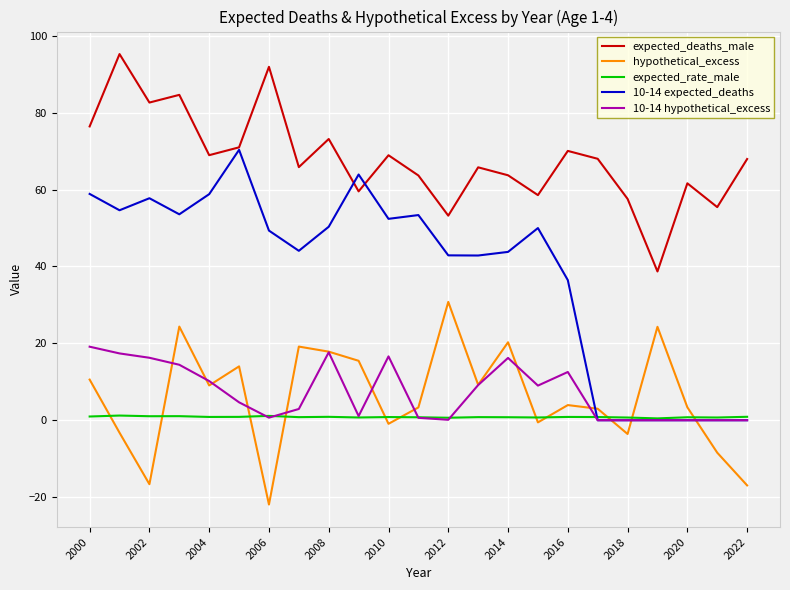

What is the minimum value for expected_deaths_male?

38.7